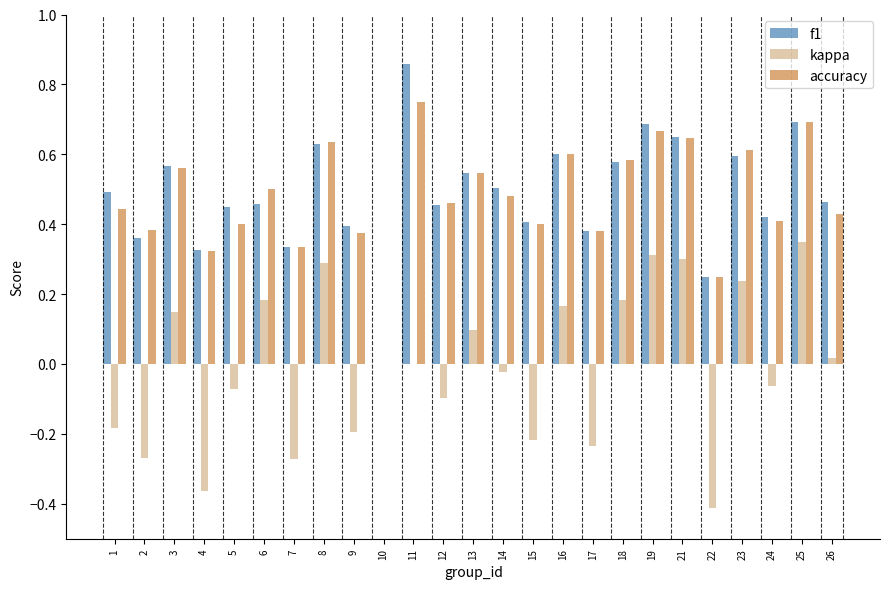

True or false: accuracy has a value of 0.7 at 25.

True